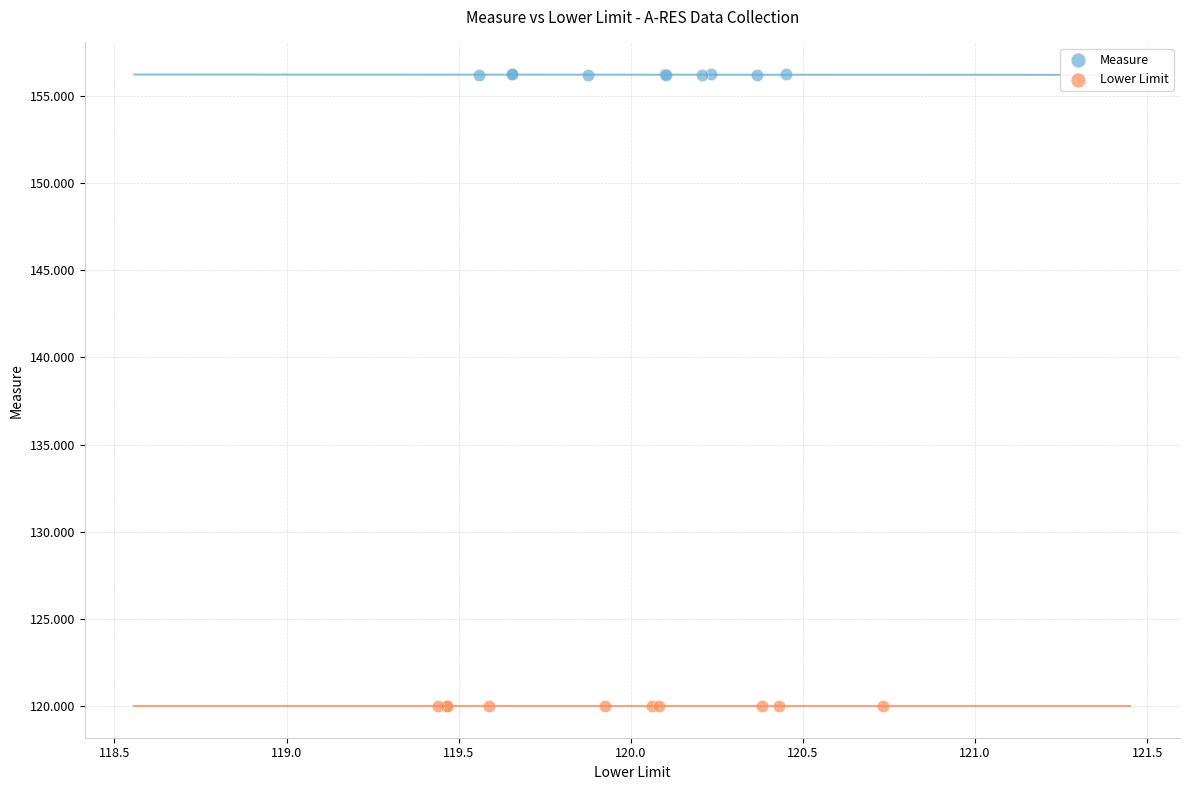

Which series contains the highest Y value?

Measure